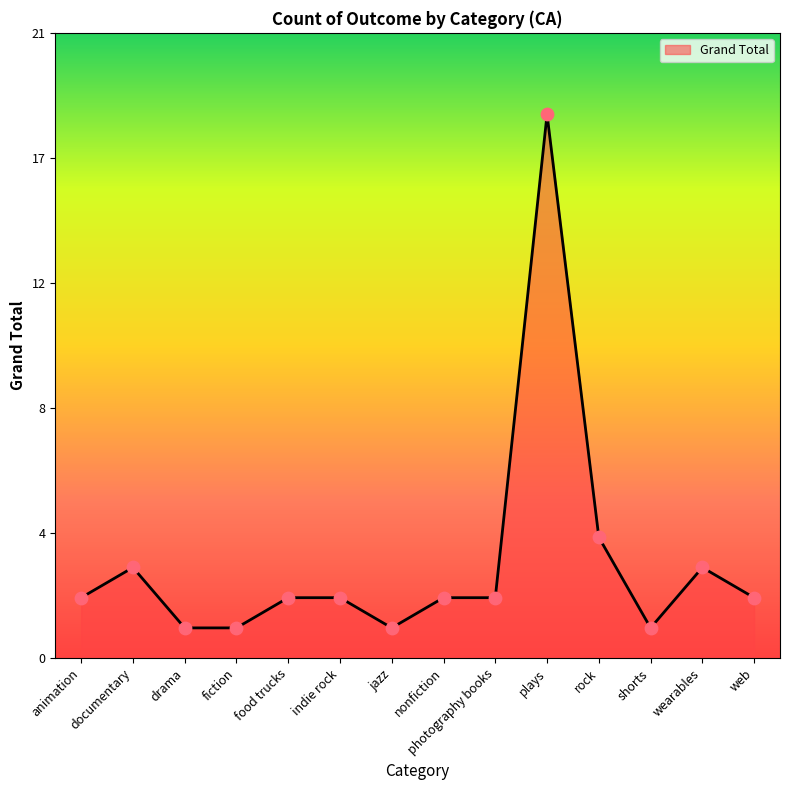

Which has a higher value, documentary or food trucks?

documentary